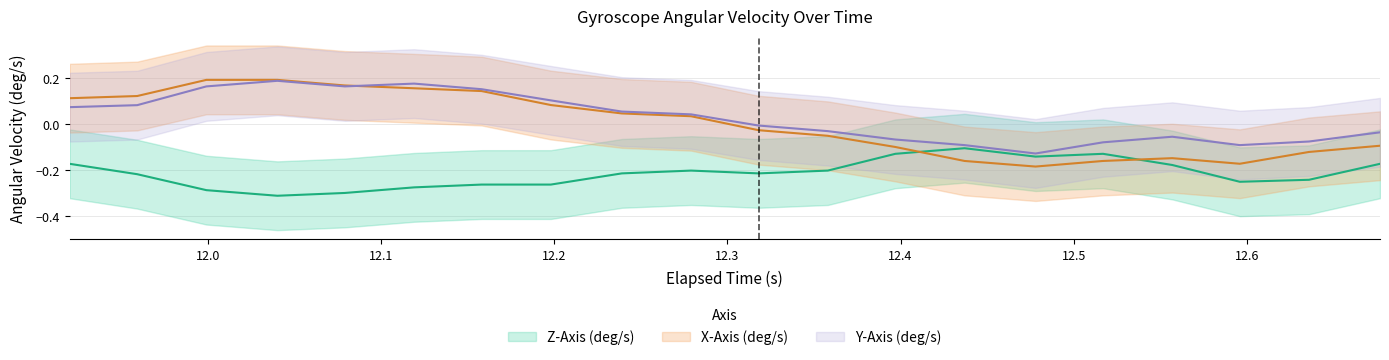

What is the minimum value shown in the chart?

-0.4